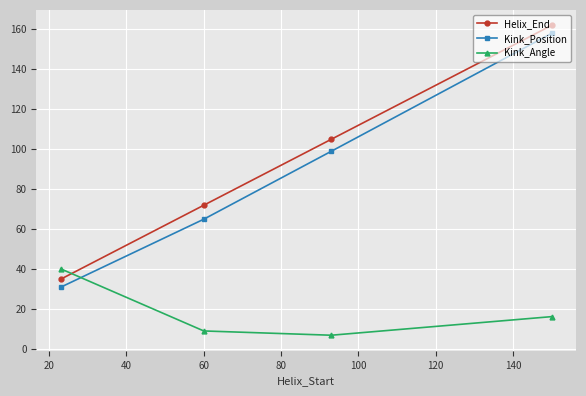

What is the difference between the maximum and minimum values in the Kink_Position series?

127.0